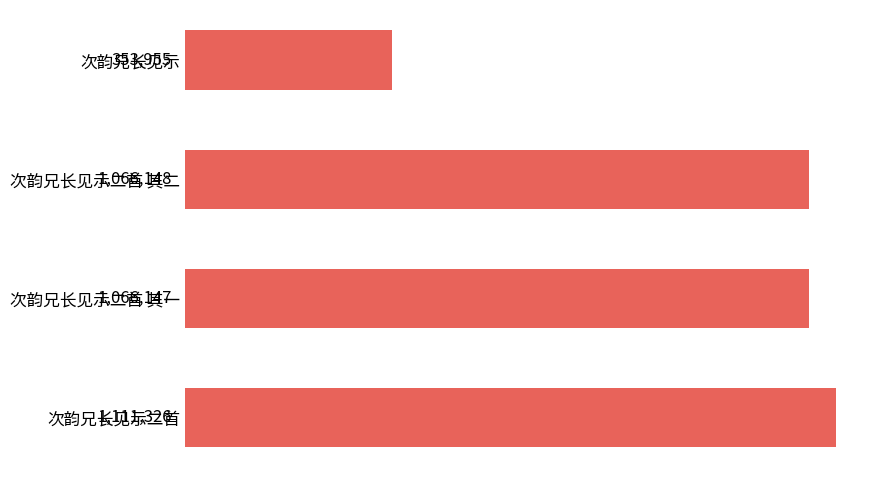

What is the sum of all values?

3597576